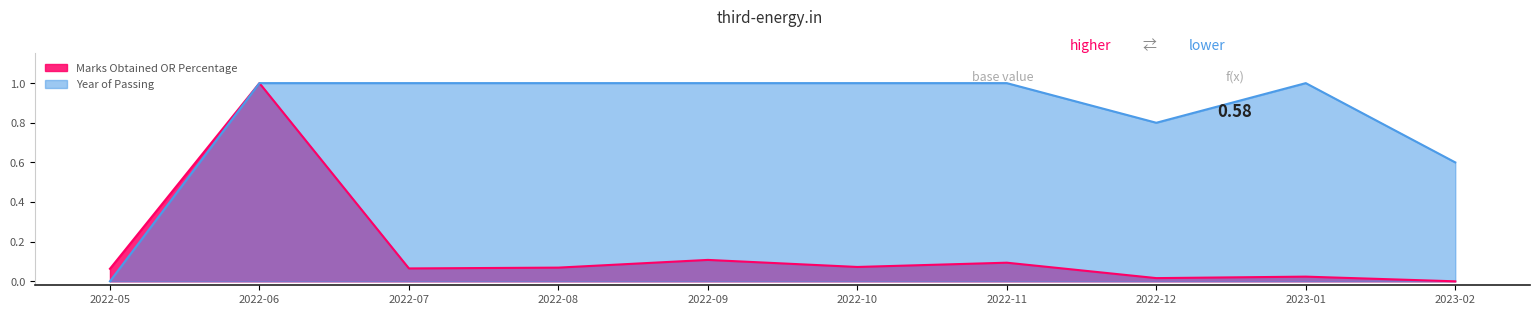

Is it true that Year of Passing equals 0.6 at 2023-02?

True